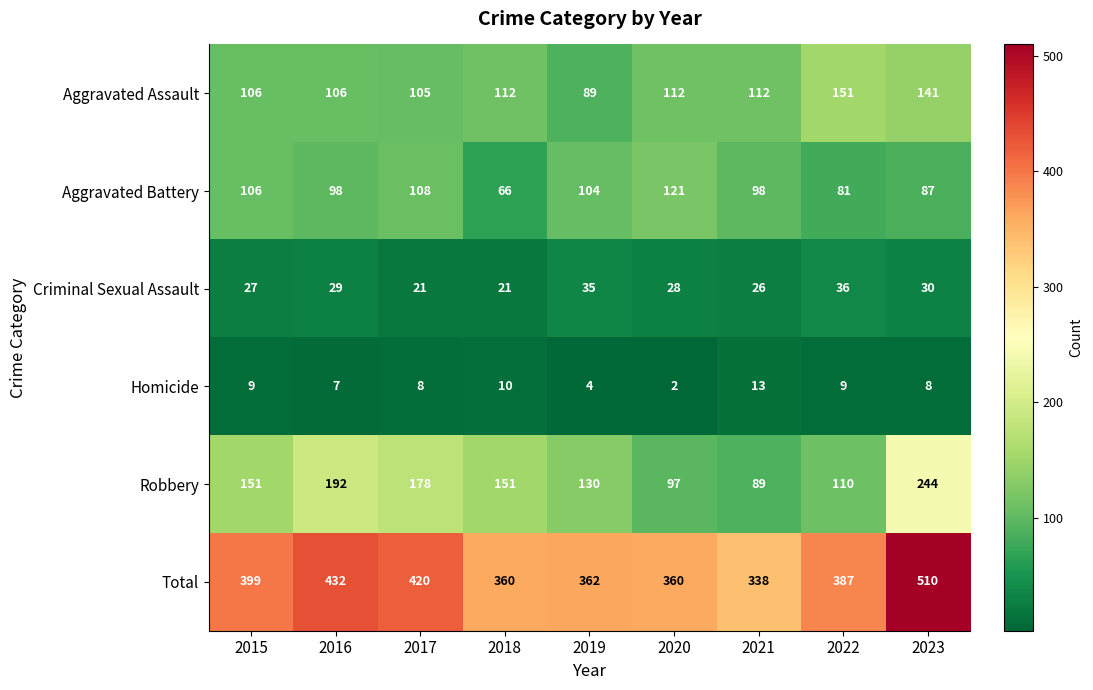

What is the sum of the Total values at 2017 and 2021?

758